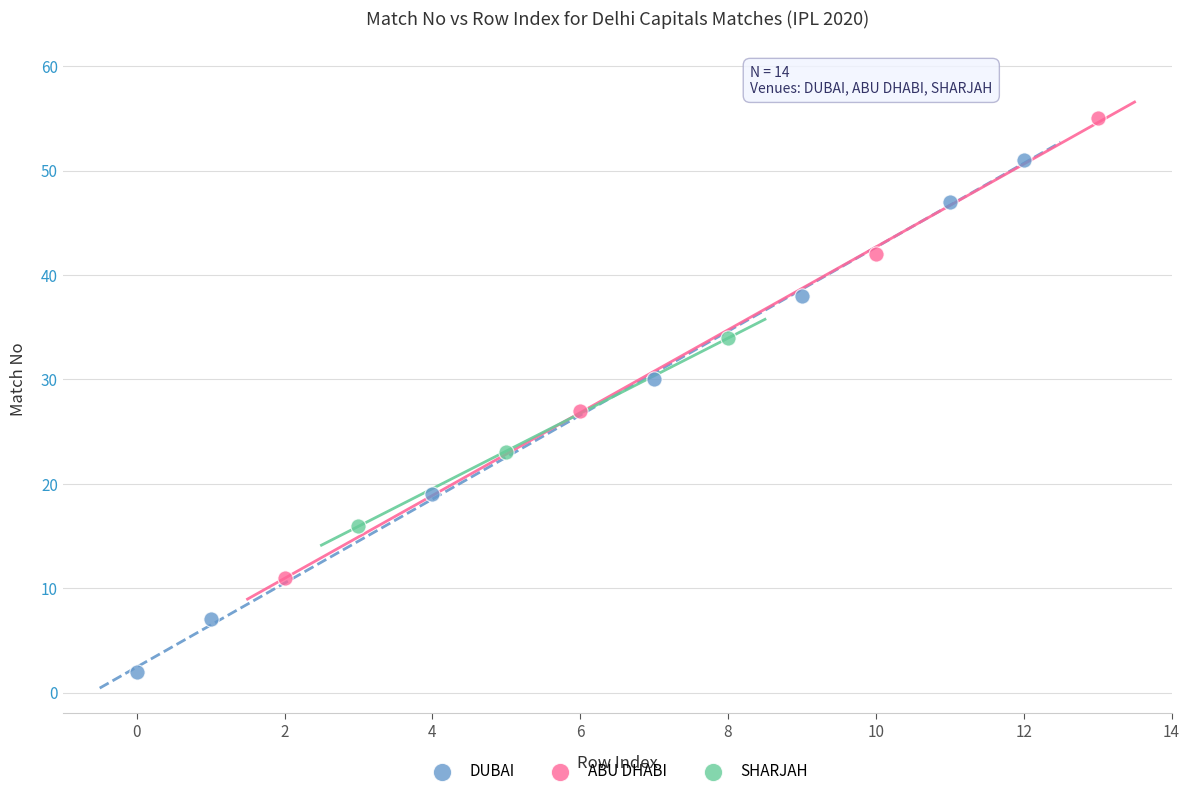

Which series has the widest spread of Y values?

DUBAI